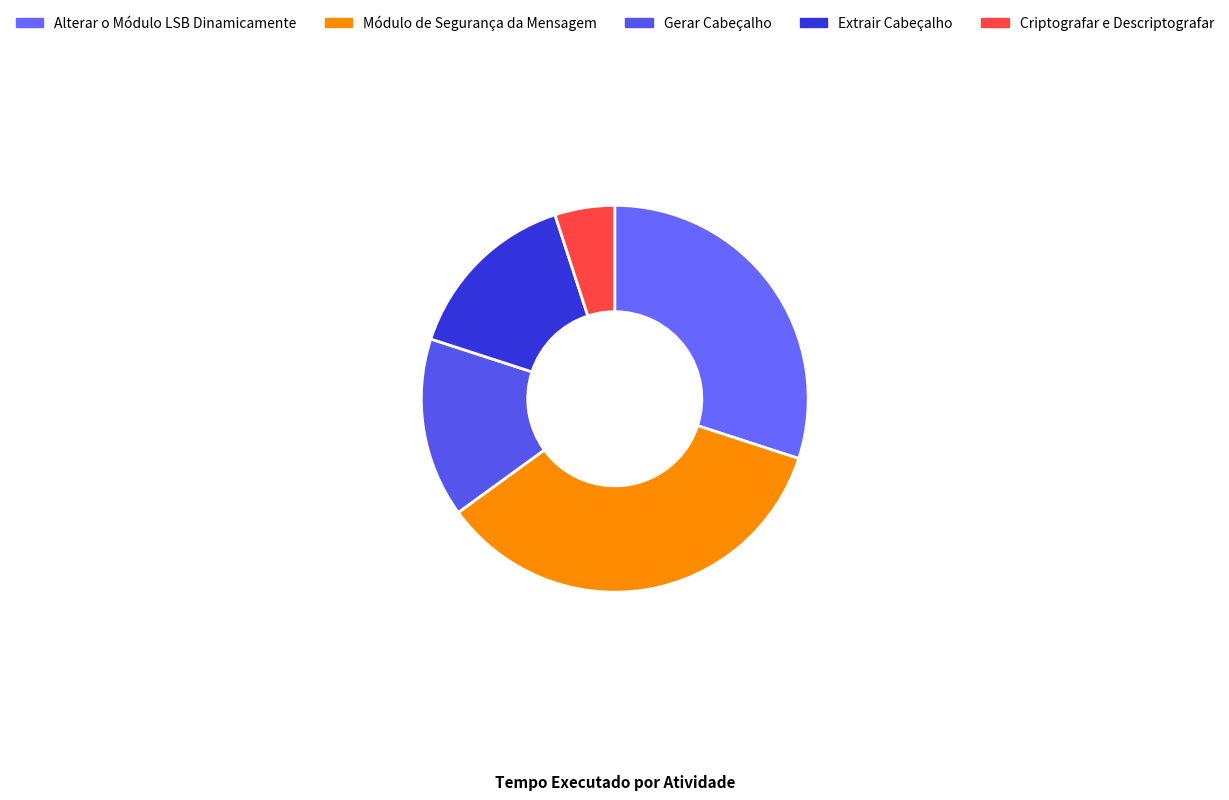

To the nearest percent, what percentage of the pie is Gerar Cabeçalho?

15%